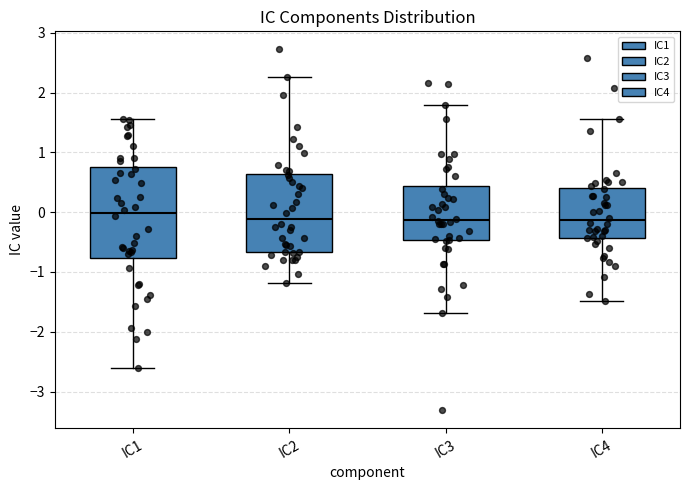

Reading left to right, read every box against the y-axis: the position of its median line, the range the box covers, and the ends of its whiskers. The values are not printed on the chart, so give them approximately, as read against the axis.

IC1: median 0.0, box -0.8 to 0.8, whiskers -2.6 to 1.5
IC2: median -0.1, box -0.7 to 0.6, whiskers -1.2 to 2.3
IC3: median -0.1, box -0.5 to 0.4, whiskers -1.7 to 1.8
IC4: median -0.1, box -0.4 to 0.4, whiskers -1.5 to 1.6